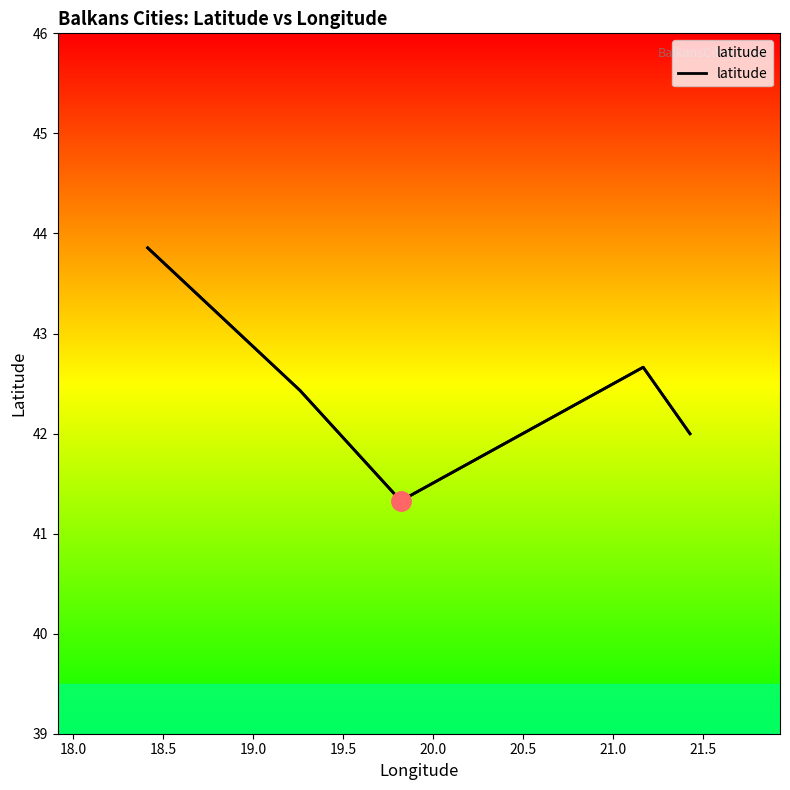

How many data points are above 42?

3